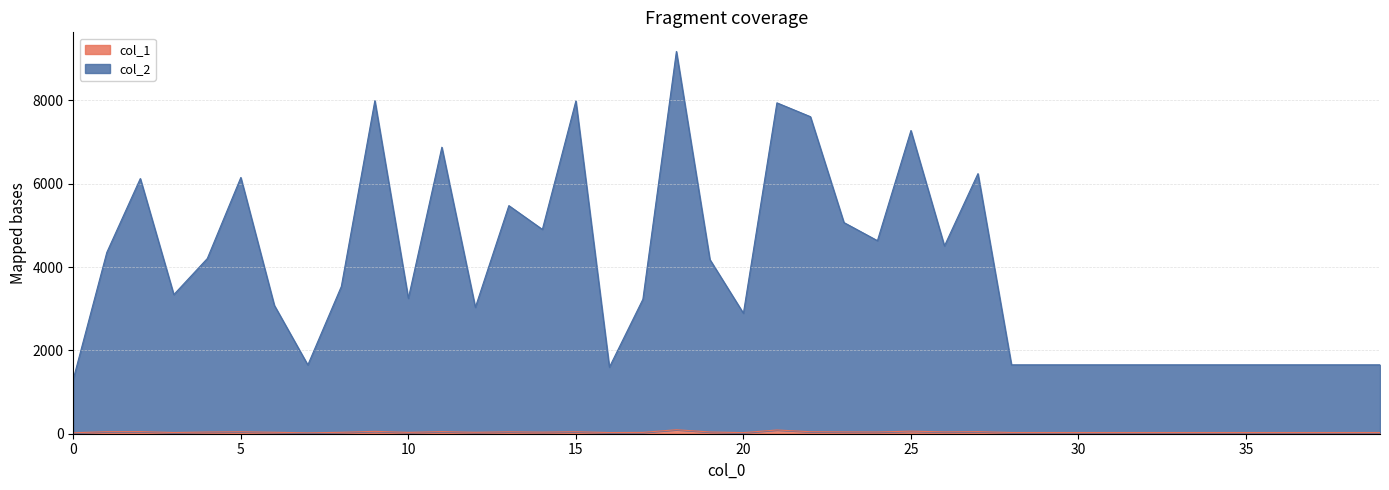

Is the value of col_1 at 12 greater than the value of col_2 at 9?

No